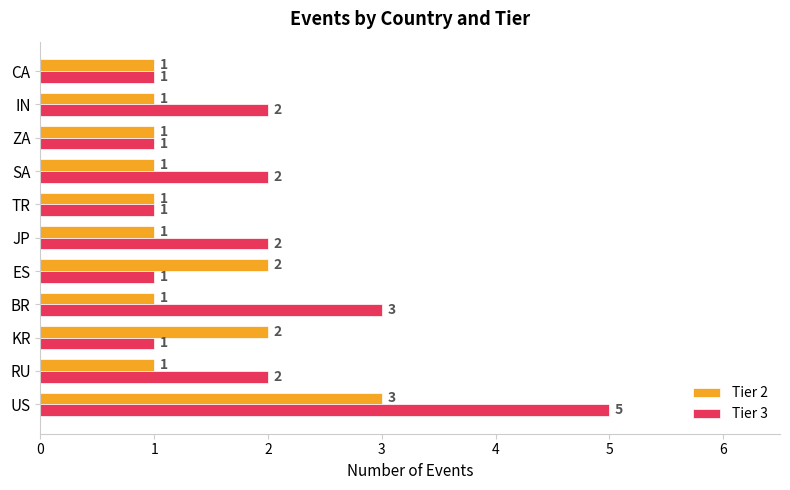

Which label corresponds to the largest value in the chart?

US